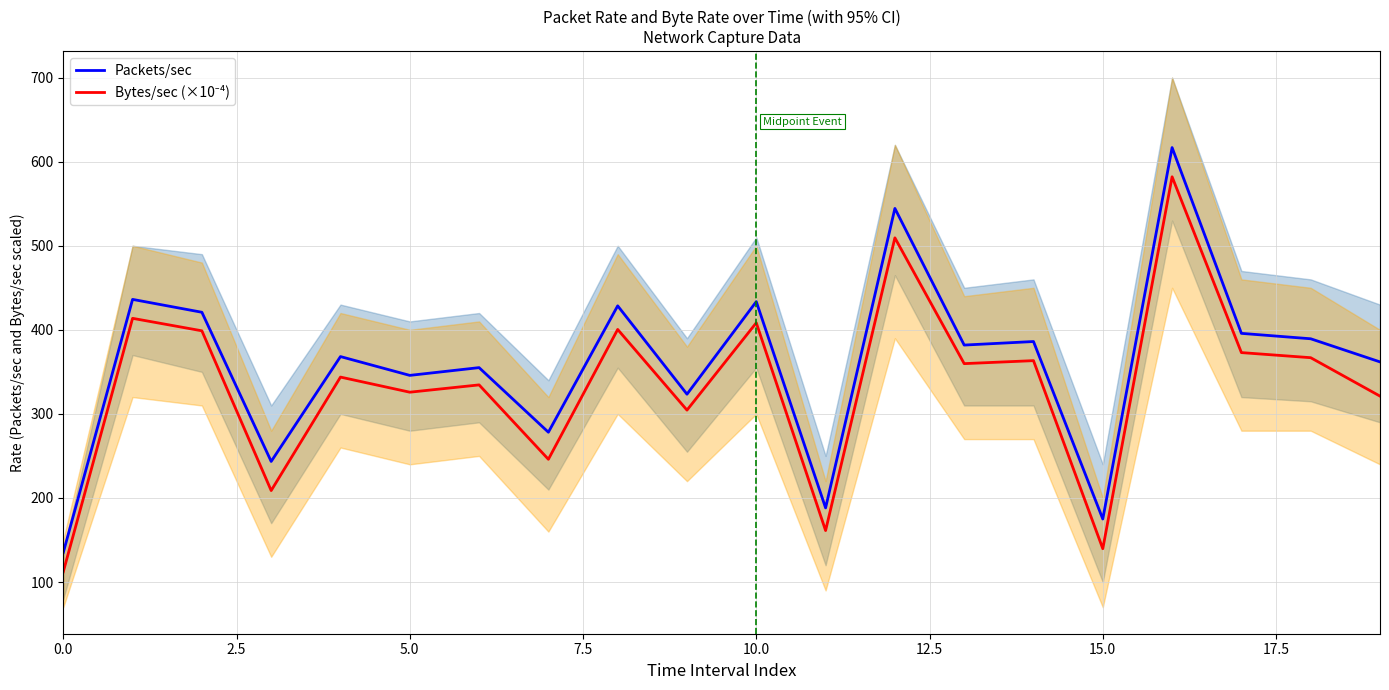

Does the chart have visible grid lines?

Yes